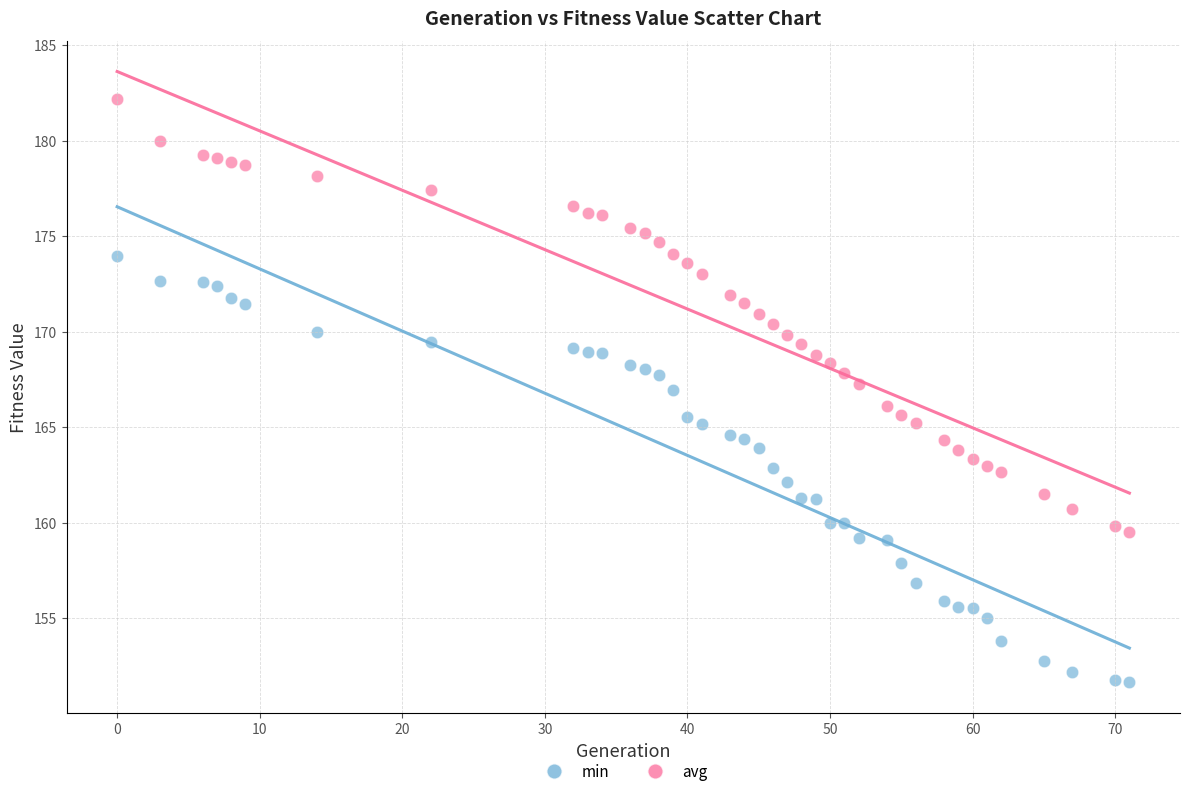

Across all data points, what is the range of X values (max minus min)?

71.0